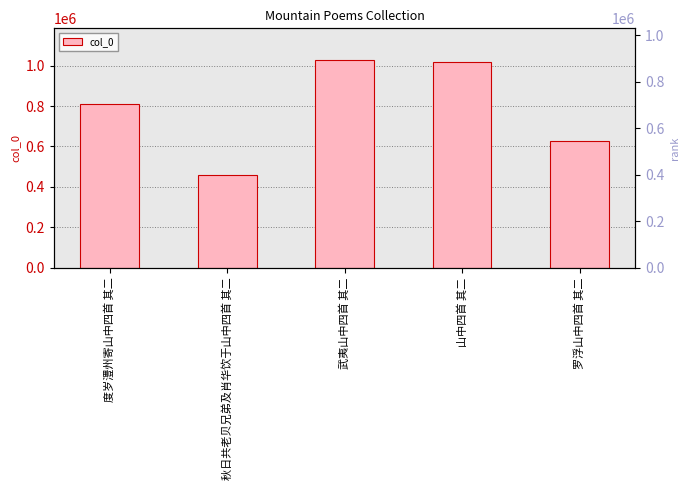

Reading right to left, transcribe all the data shown in this chart.

628924	1019863	1030626	458355	808975